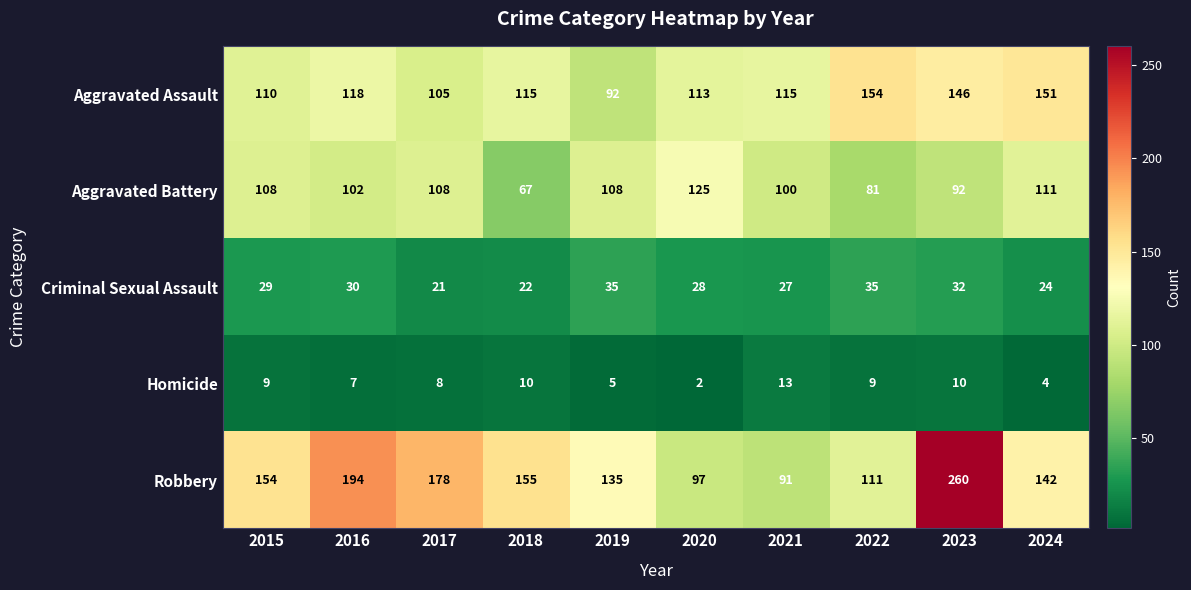

Rank the series by their maximum value, from lowest to highest.

Homicide, Criminal Sexual Assault, Aggravated Battery, Aggravated Assault, Robbery